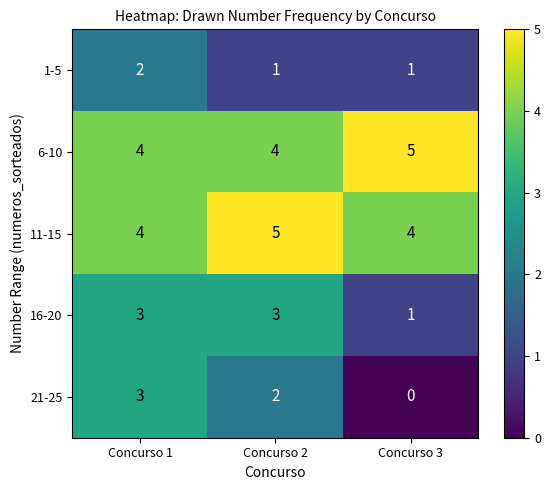

The value of 21-25 at Concurso 3 is 0. True or false?

True